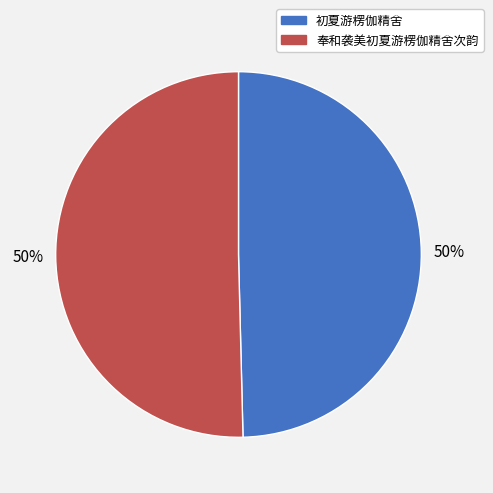

Is the sum of 初夏游楞伽精舍 and 奉和袭美初夏游楞伽精舍次韵 greater than half?

Yes